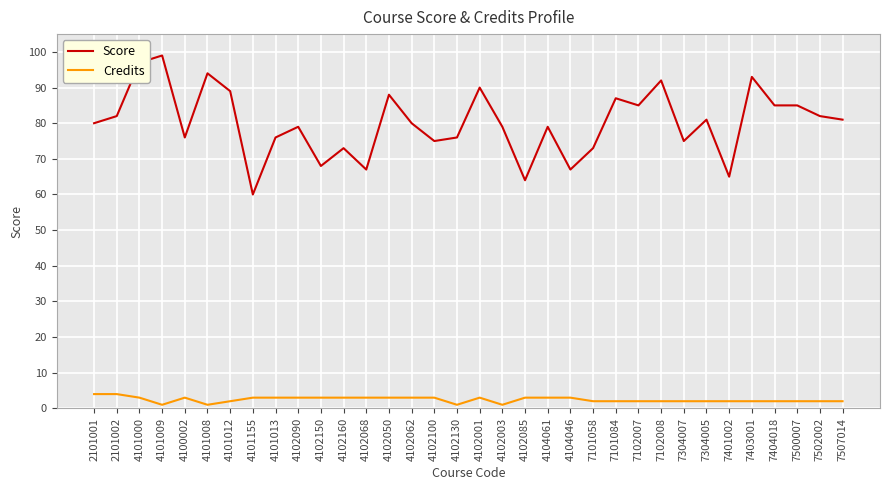

Which series has the widest spread of values?

Score